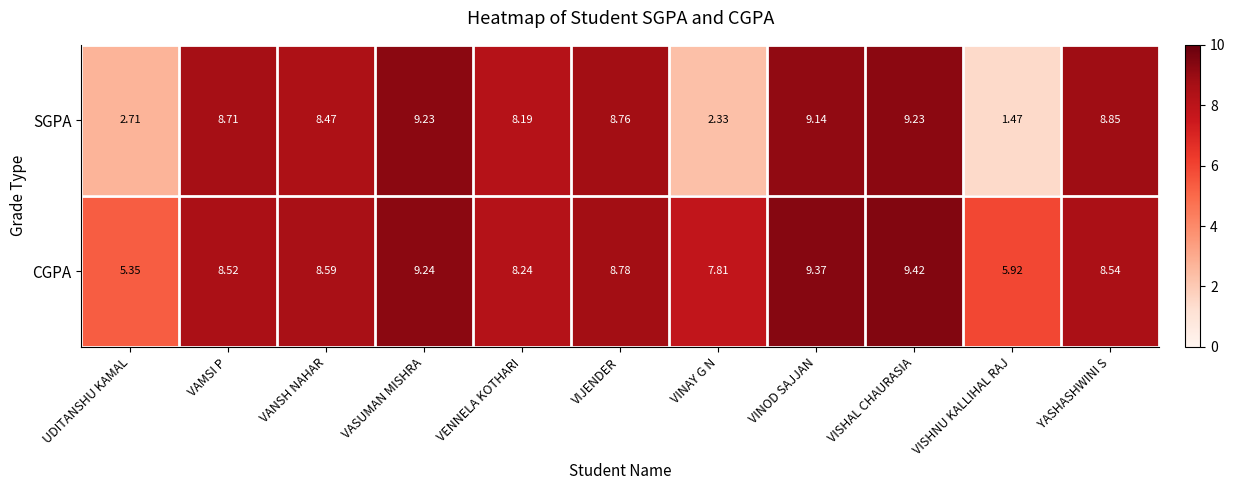

Which series has the largest total across all categories?

CGPA